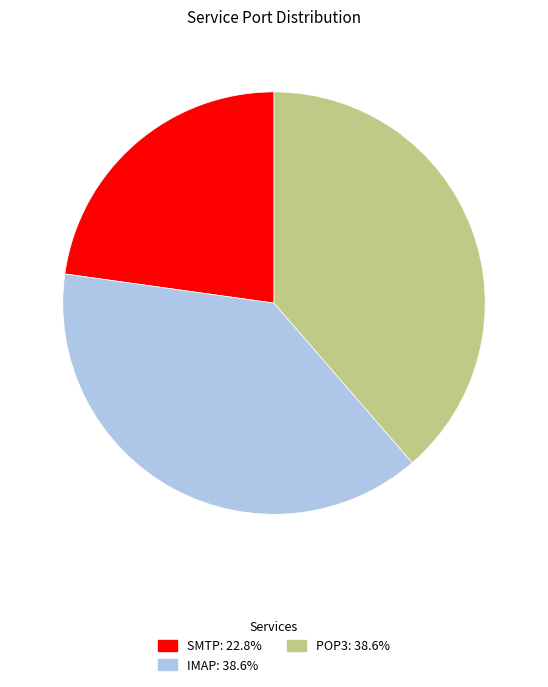

The POP3 slice represents 24% of the pie. True or false?

False